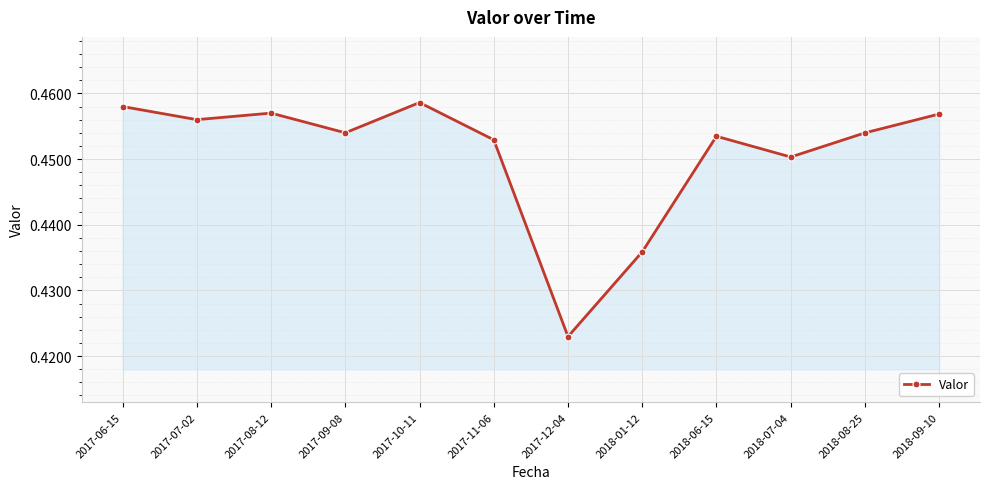

What is the label of the 1st point from the left?

2017-06-15